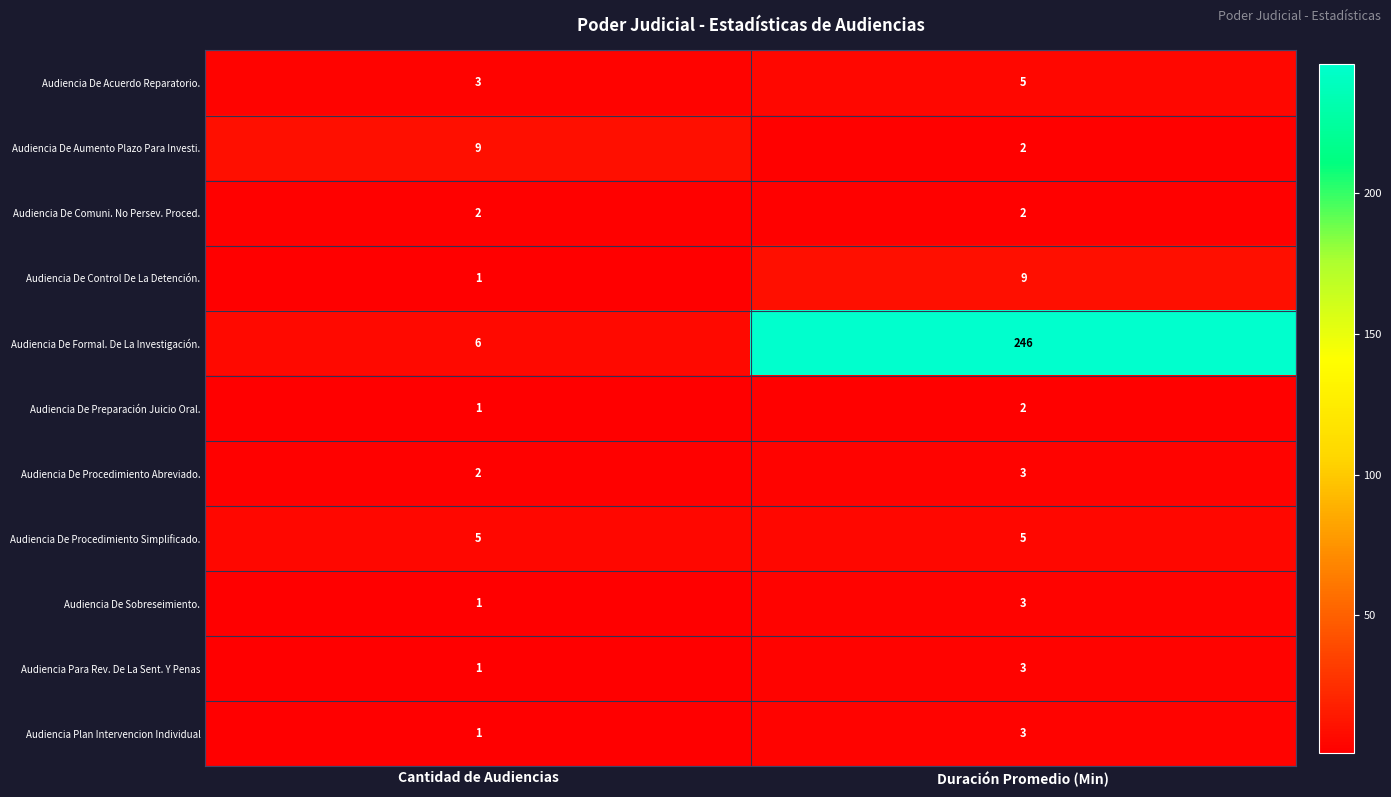

List the labels in order of Audiencia Plan Intervencion Individual value, smallest first.

Cantidad de Audiencias, Duración Promedio (Min)